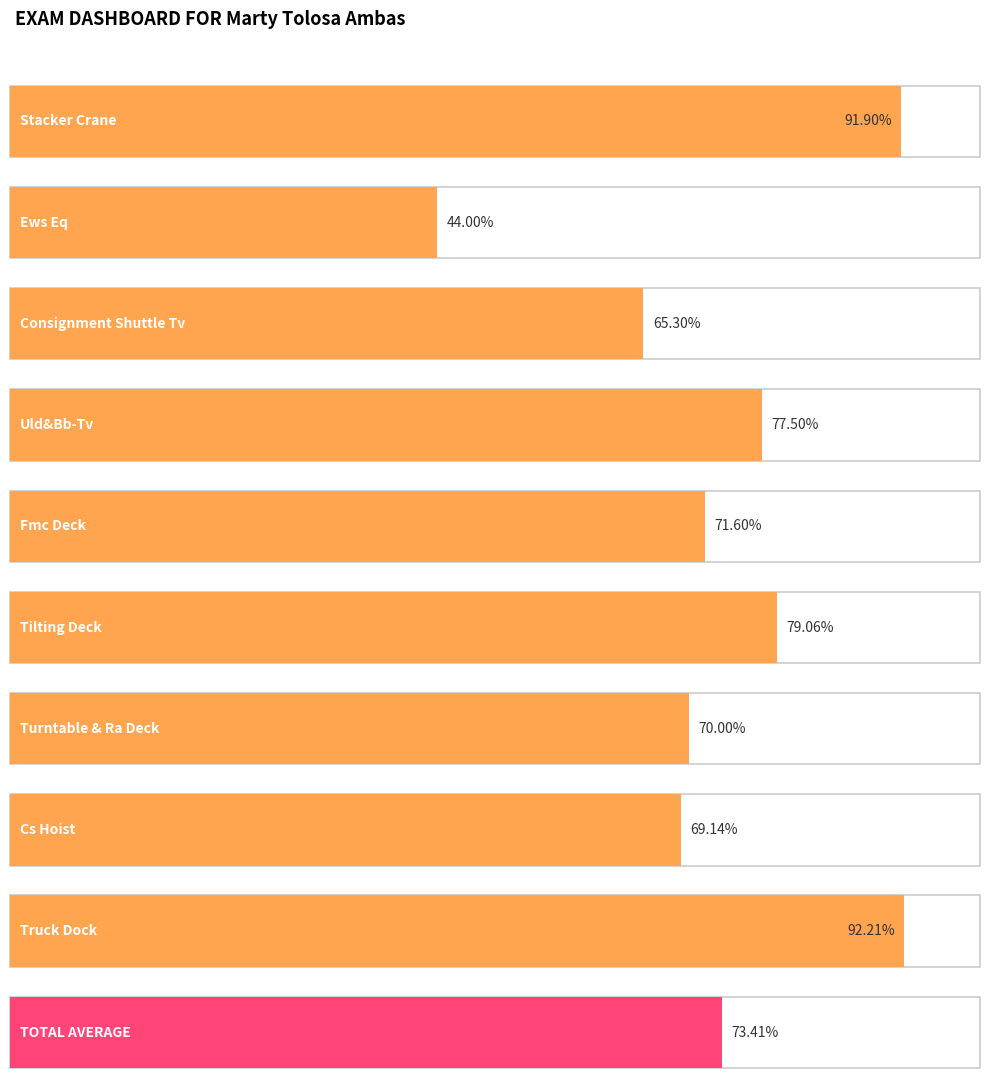

List the labels in order of value, smallest first.

Ews Eq, Consignment Shuttle Tv, Cs Hoist, Turntable & Ra Deck, Fmc Deck, Uld&Bb-Tv, Tilting Deck, Stacker Crane, Truck Dock